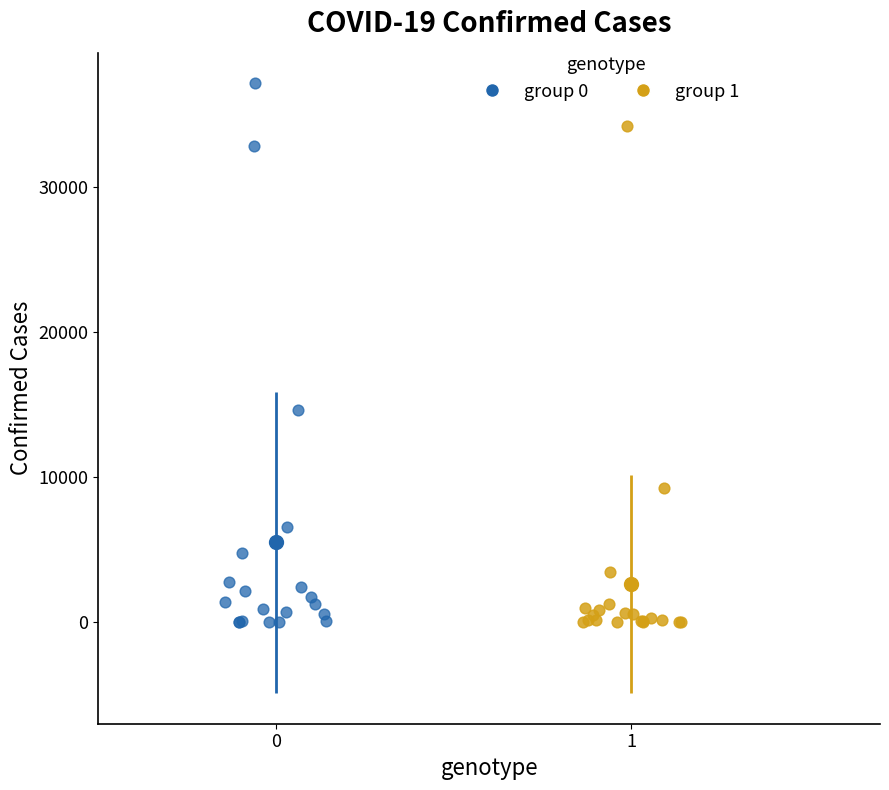

Which series reaches the maximum Y coordinate?

group 0